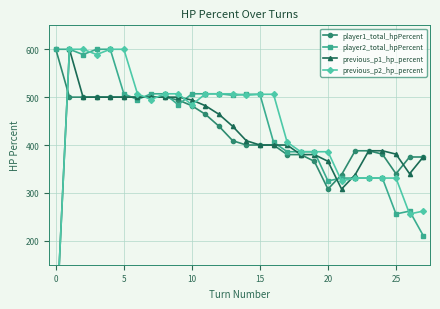

The value of player2_total_hpPercent at 22 is 331. True or false?

True